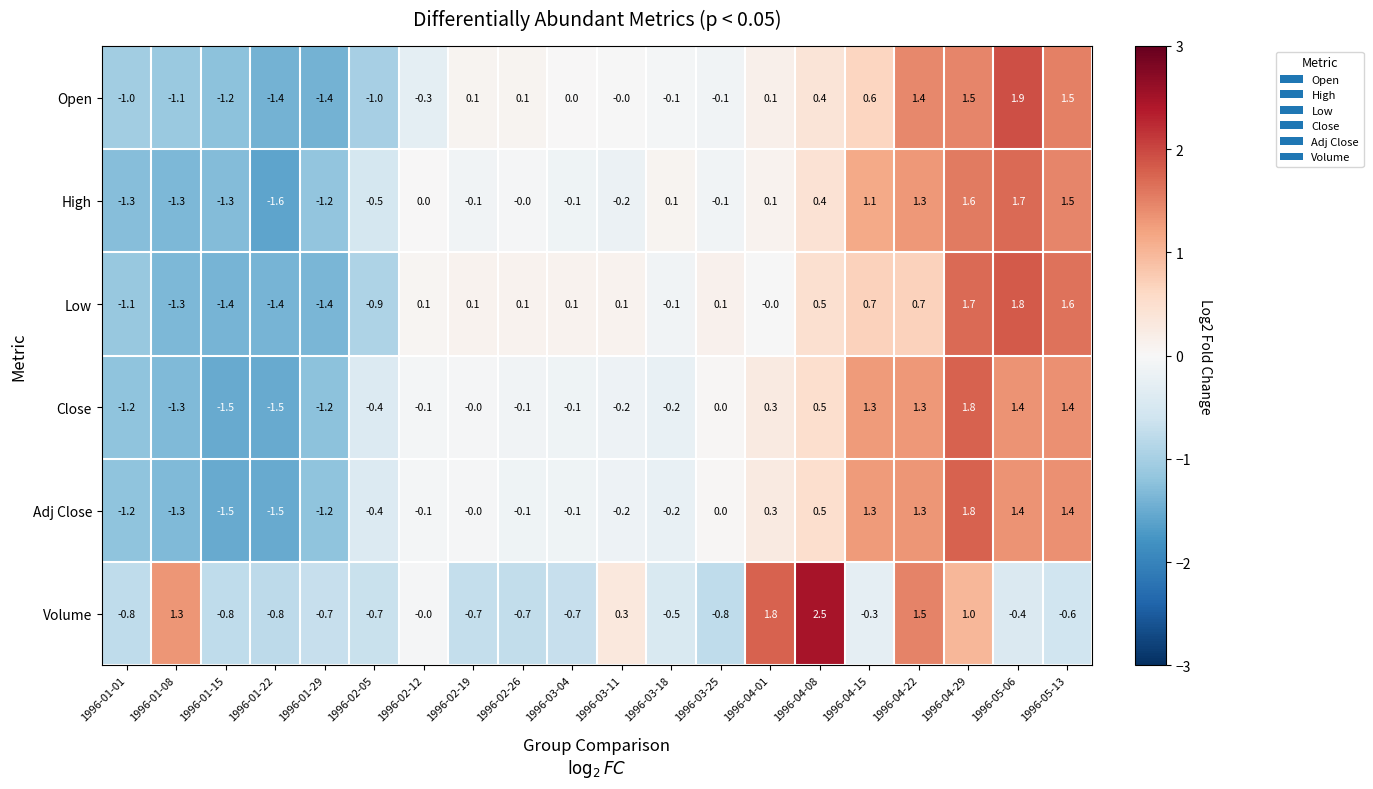

What is the difference between the highest and lowest values at 1996-04-08?

2.1